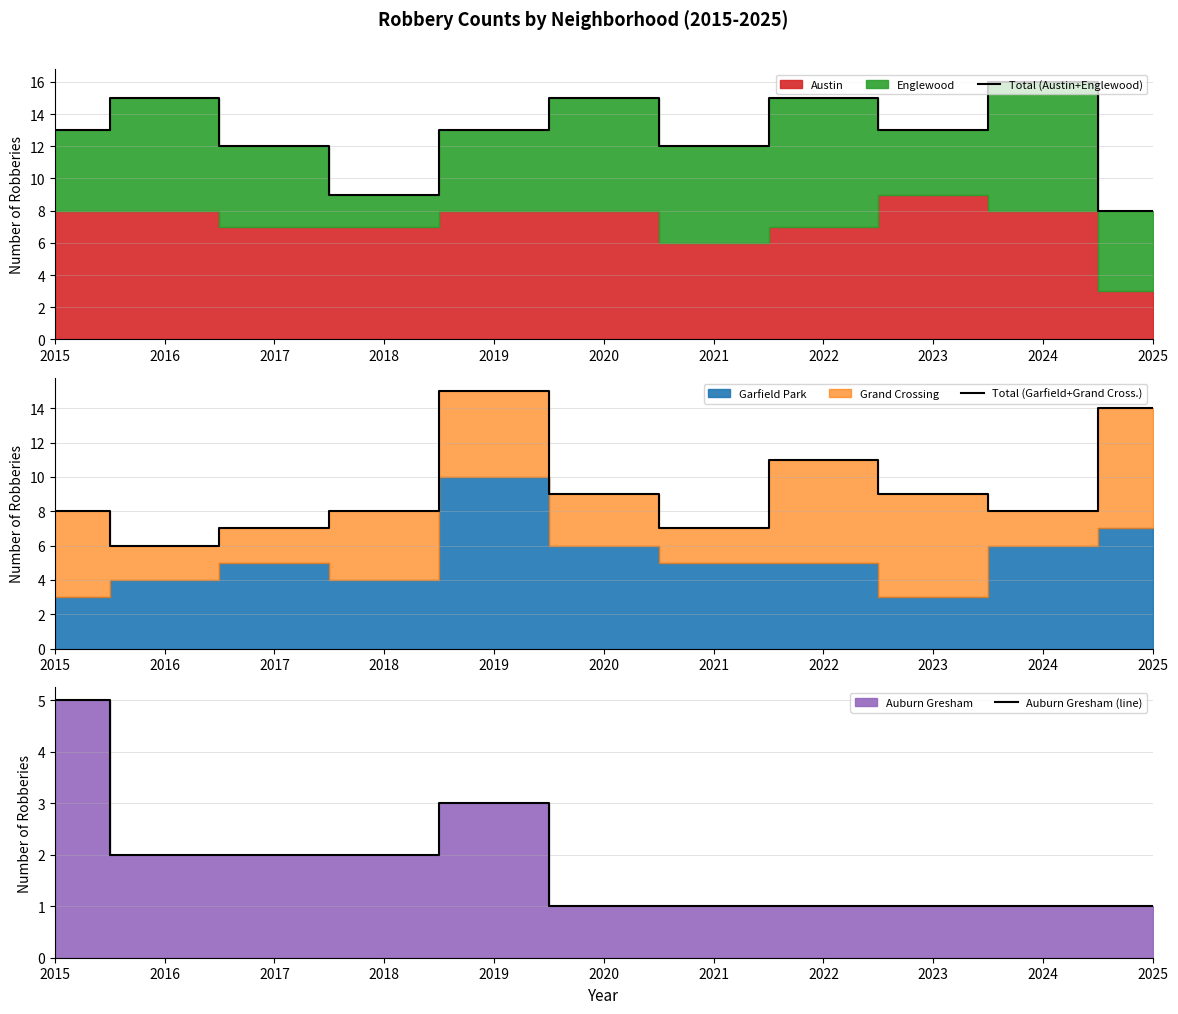

At which label does Total (Austin+Englewood) reach its minimum?

2025